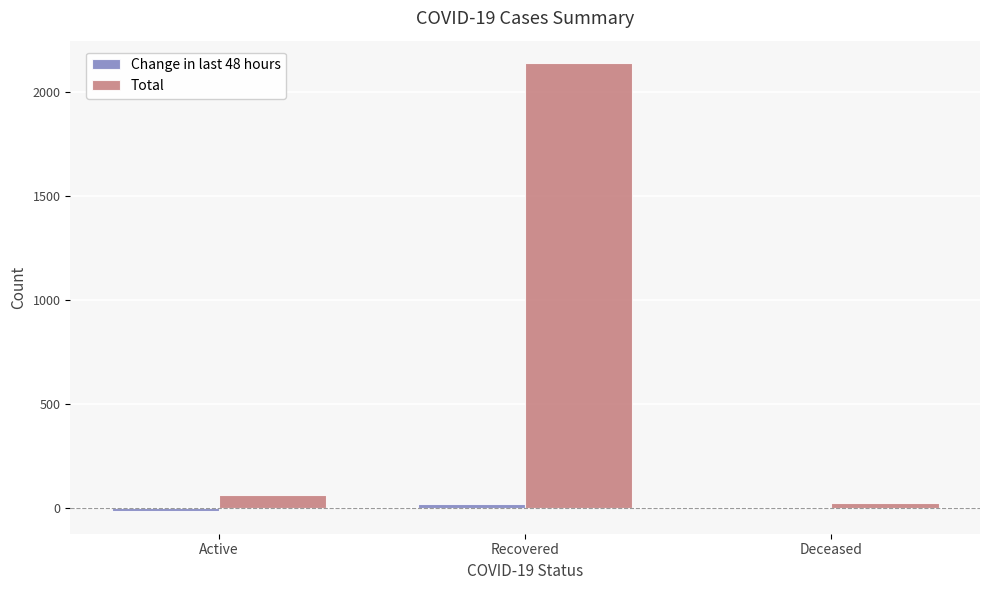

Where is Total nearest to the value 1083?

Active